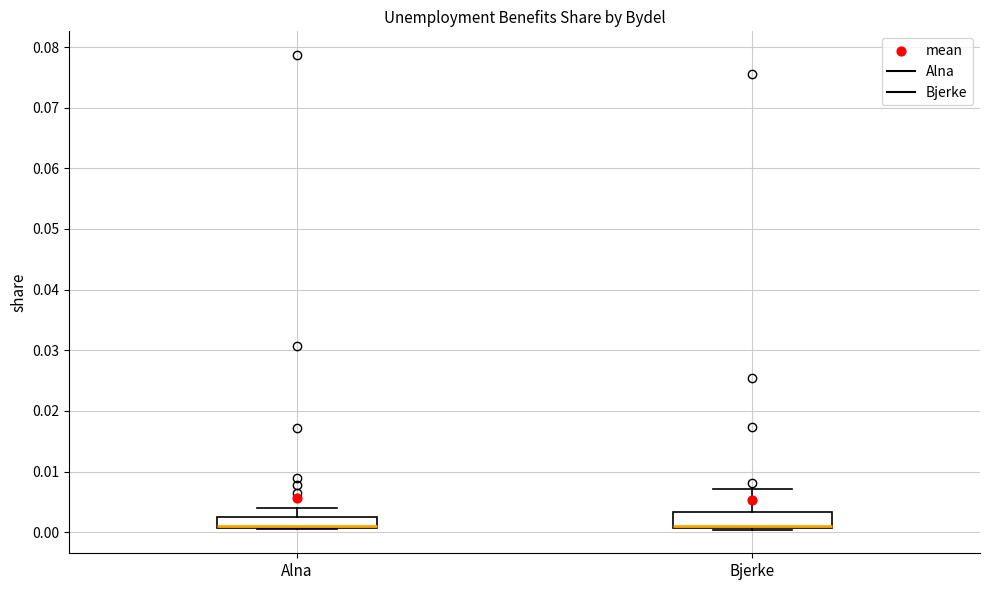

Where does the upper whisker of the box for Bjerke end on the y-axis? The values are not printed on the chart, so give them approximately, as read against the axis.

0.007